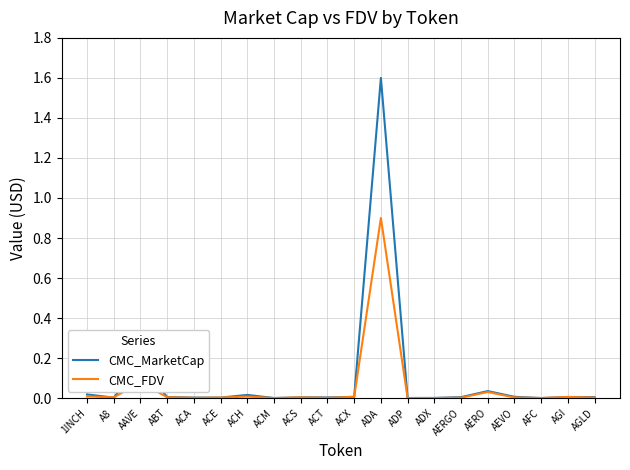

What is the difference between the maximum and minimum values in the CMC_FDV series?

0.9